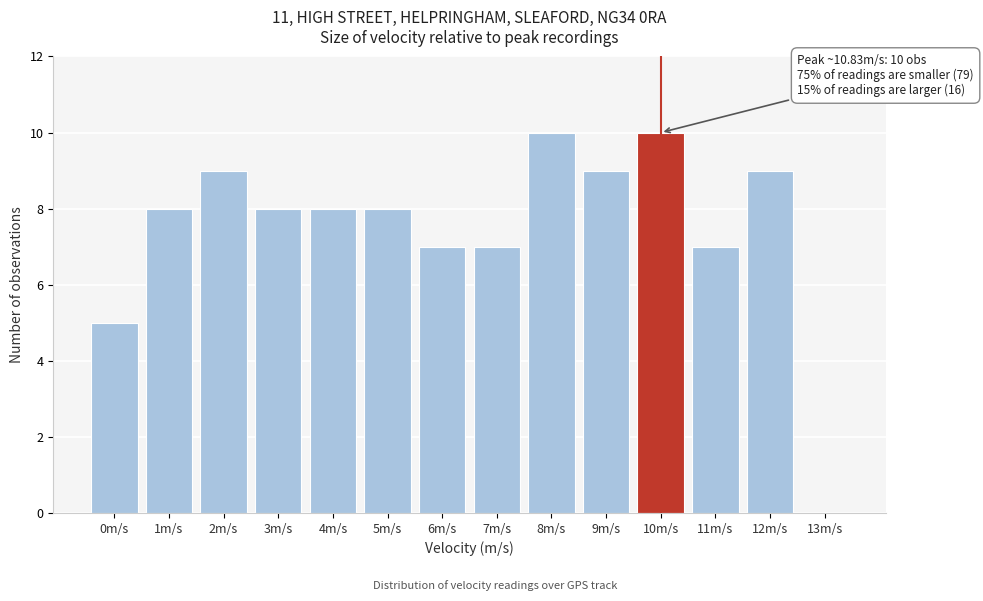

Reading left to right, extract all data points from this chart.

0m/s=5	1m/s=8	2m/s=9	3m/s=8	4m/s=8	5m/s=8	6m/s=7	7m/s=7	8m/s=10	9m/s=9	10m/s=10	11m/s=7	12m/s=9	13m/s=0